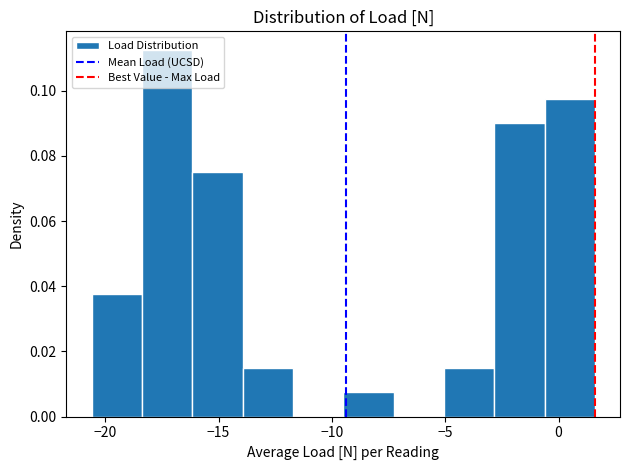

Which range on the x-axis has the tallest bar?

-18.5 to -16.0